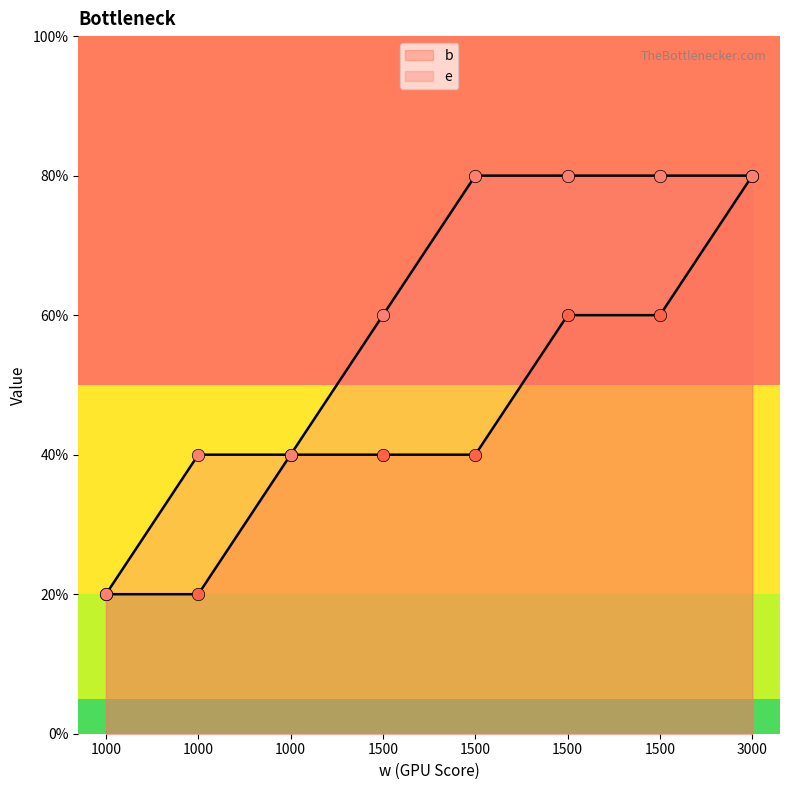

What are all the series names shown in the legend?

b, e